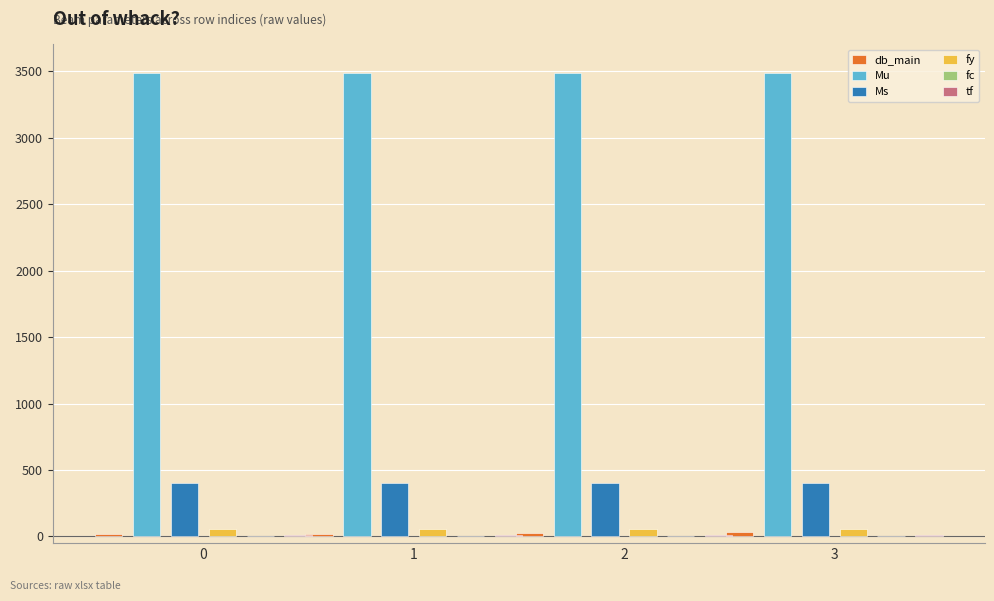

Is it true that db_main equals 17 at 3?

False